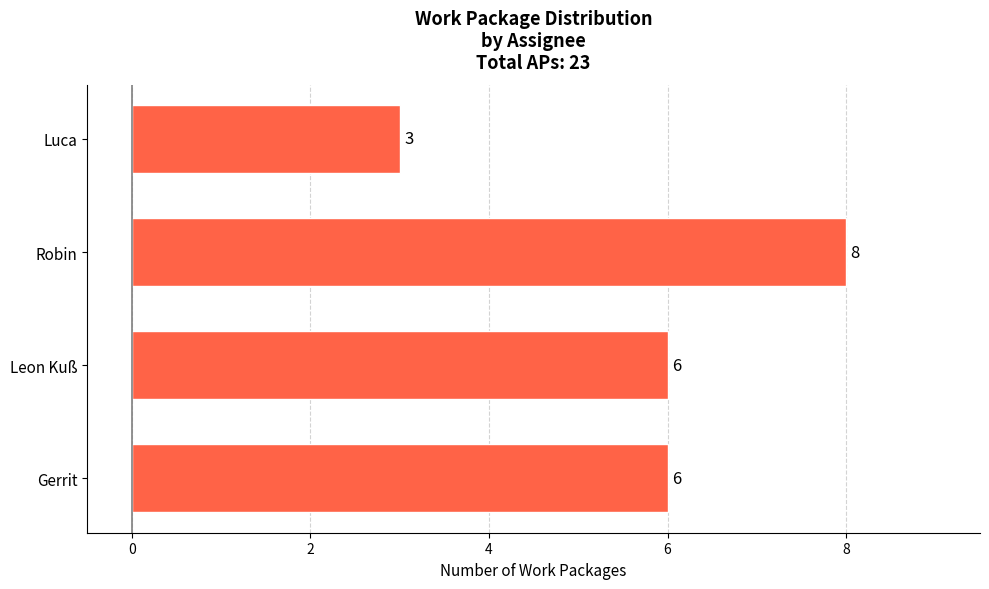

How many series are shown in this chart?

1